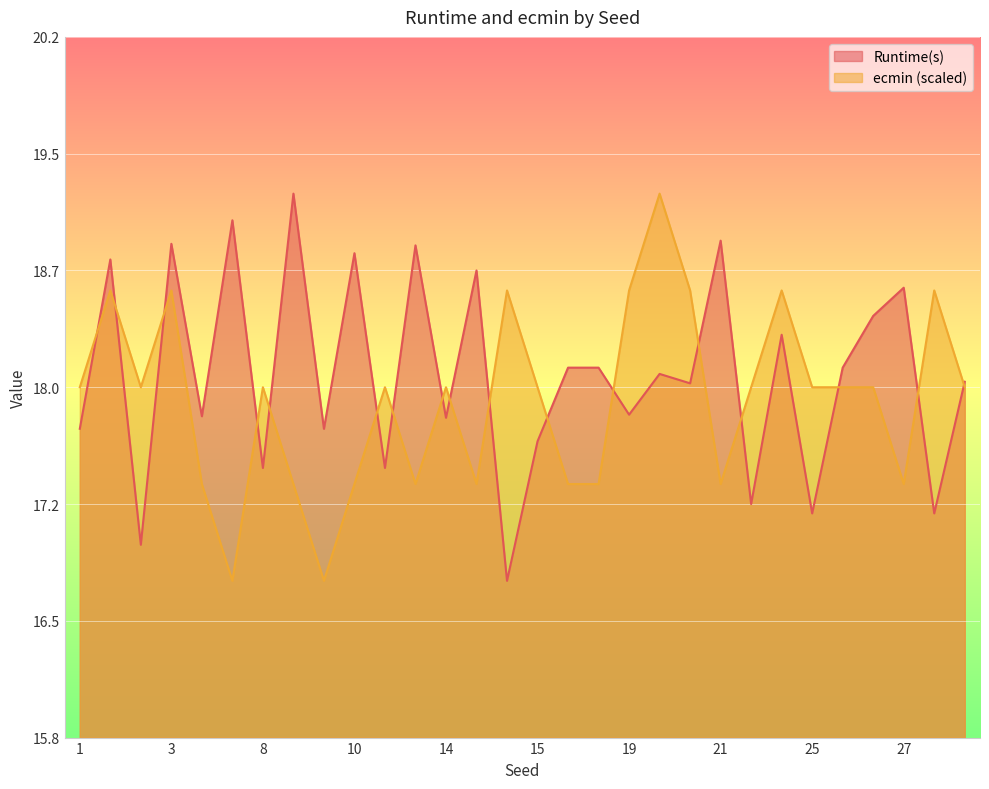

Reading right to left, extract all data points from this chart.

Runtime(s): 18.0	17.2	18.6	18.4	18.1	17.2	18.3	17.2	18.9	18.0	18.1	17.8	18.1	18.1	17.6	16.8	18.7	17.8	18.9	17.5	18.8	17.7	19.2	17.5	19.1	17.8	18.9	17.0	18.8	17.7
ecmin: 18.0	18.6	17.4	18.0	18.0	18.0	18.6	18.0	17.4	18.6	19.2	18.6	17.4	17.4	18.0	18.6	17.4	18.0	17.4	18.0	17.4	16.8	17.4	18.0	16.8	17.4	18.6	18.0	18.6	18.0